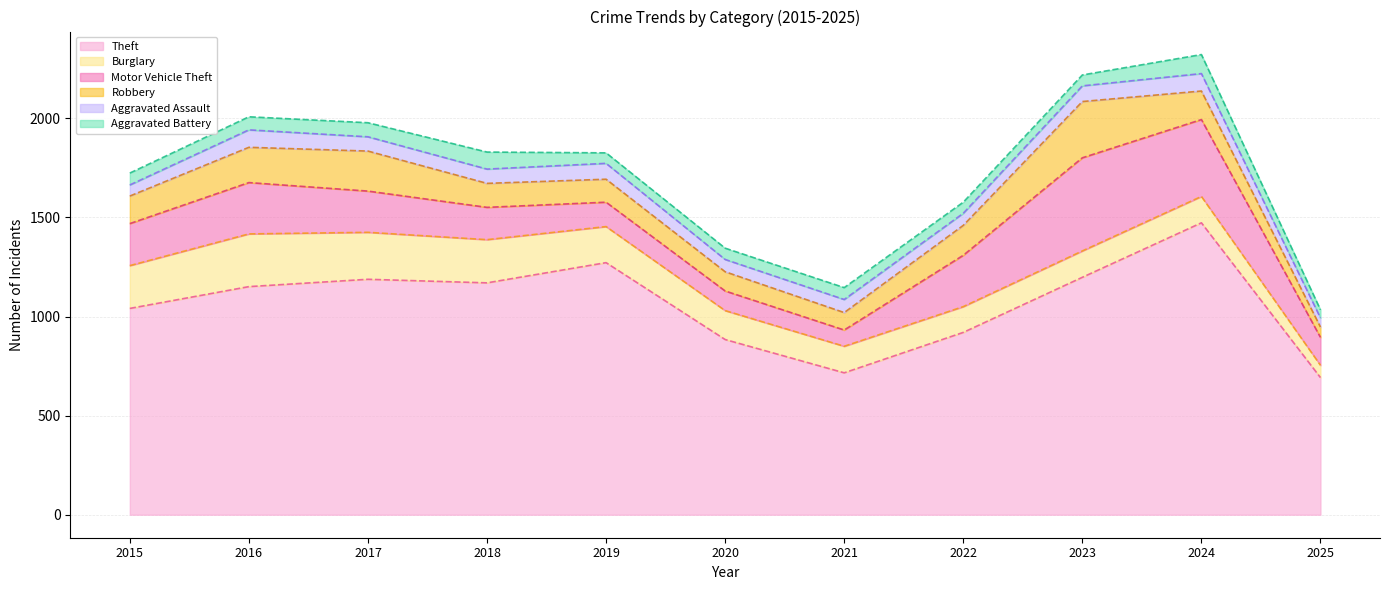

Between 2016 and 2021, which is larger?

2016